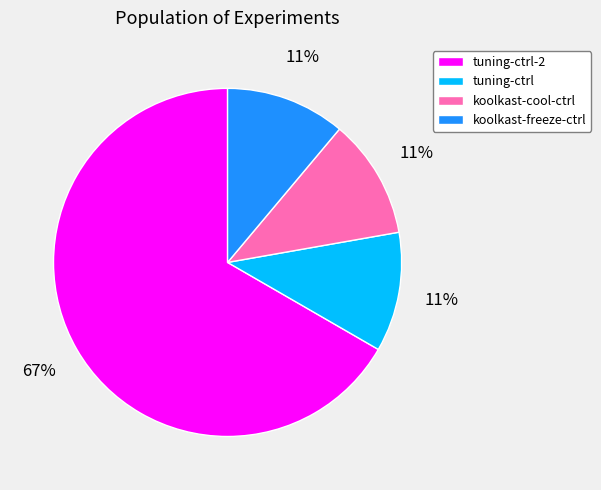

To the nearest percent, what is the combined percentage of tuning-ctrl and tuning-ctrl-2?

78%